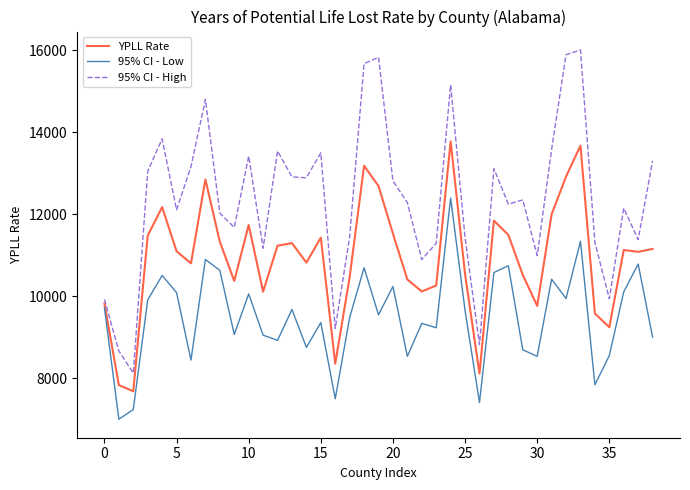

Which series has the widest spread of values?

95% CI - High